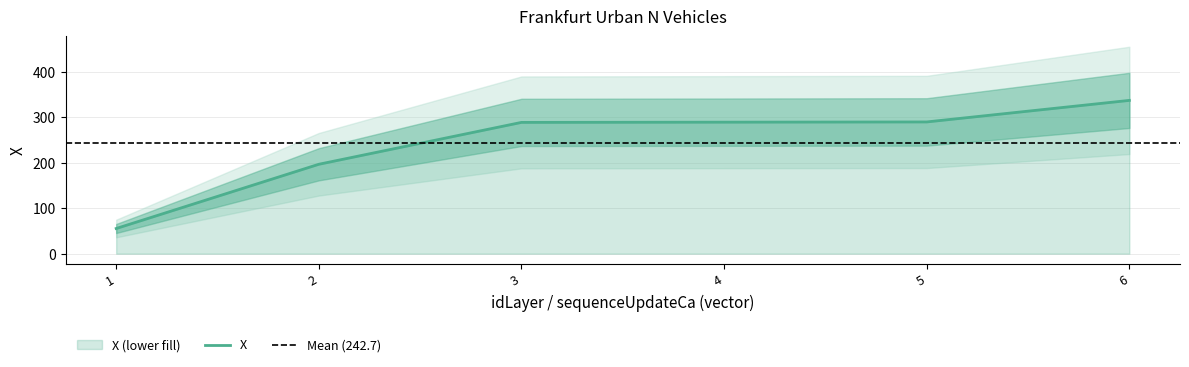

What is the ratio of the value at 1 to the value at 6?

0.2